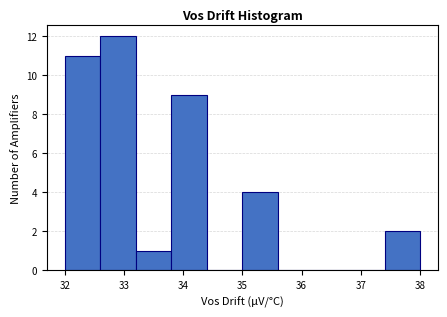

How tall is the bar that spans 32.6 to 33.2 on the x-axis? The values are not printed on the chart, so give them approximately, as read against the axis.

12